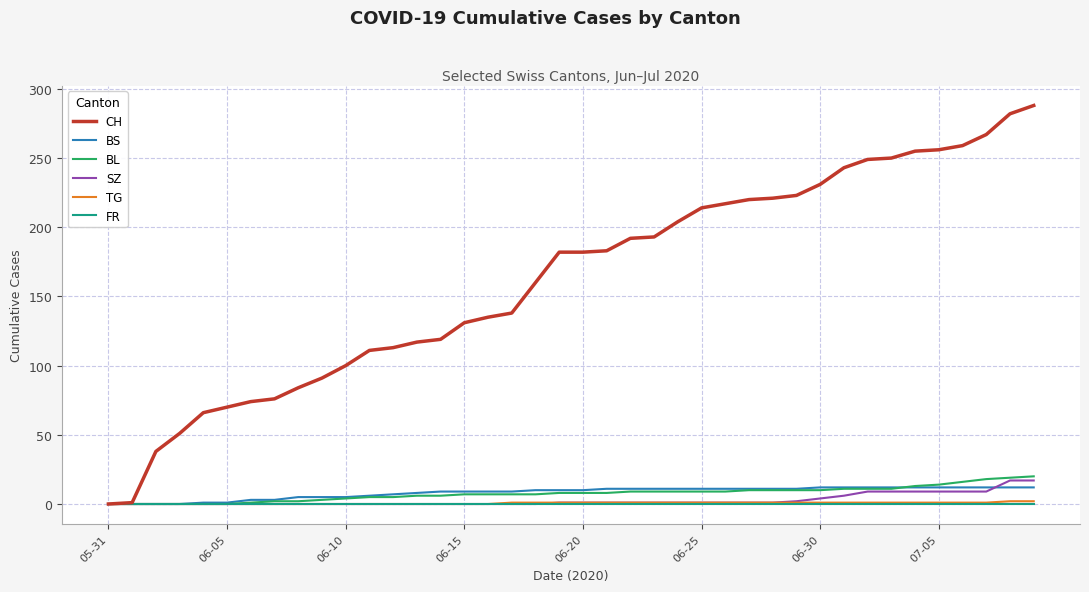

Which series has the largest range (max minus min)?

CH